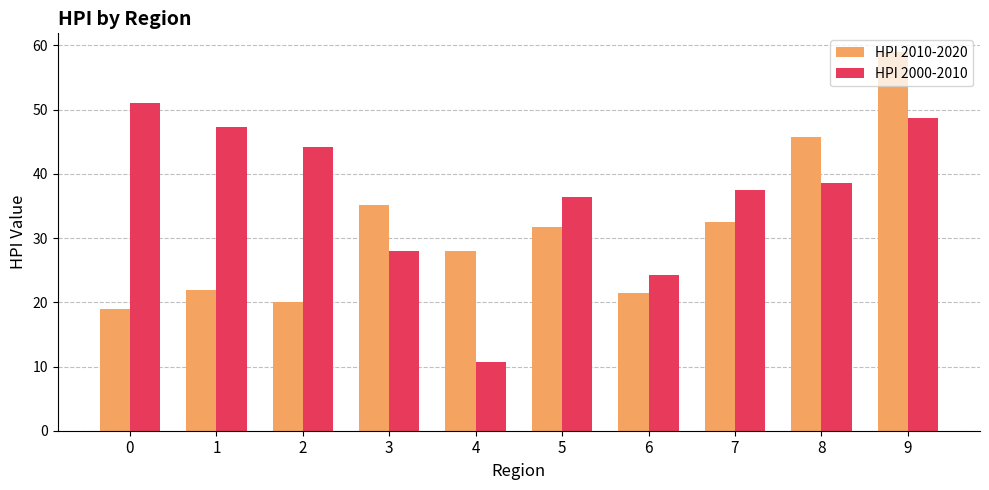

What is the value of the HPI 2000-2010 bar at the 7th from the left?

24.2